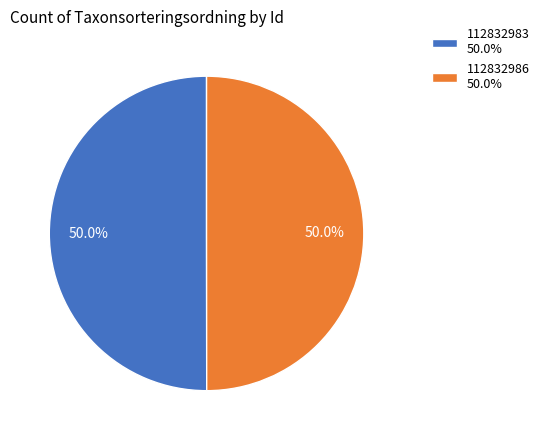

How many segments does this pie chart have?

2